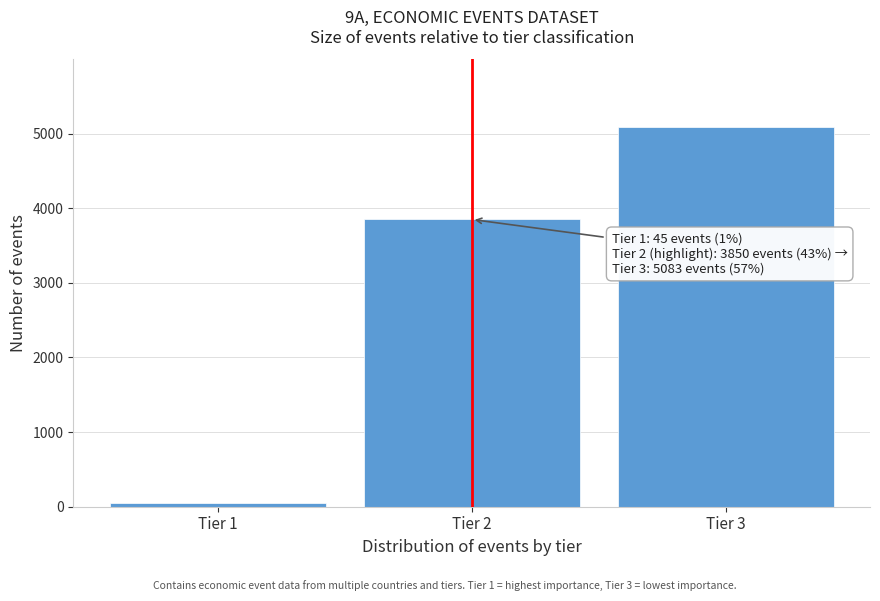

Reading left to right, what are all the values shown in this chart?

45	3850	5083